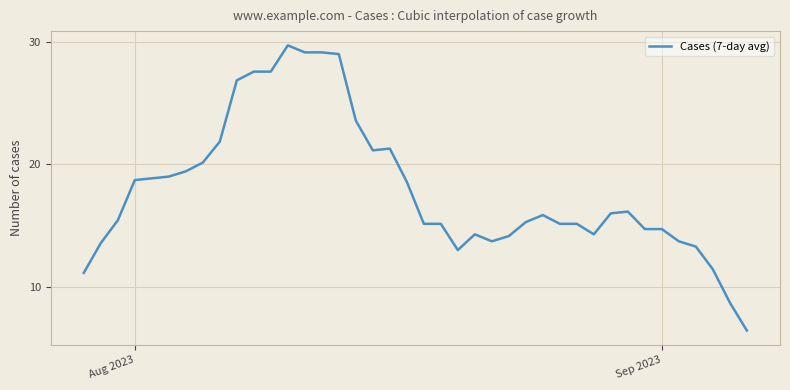

What is the greatest value displayed?

29.7